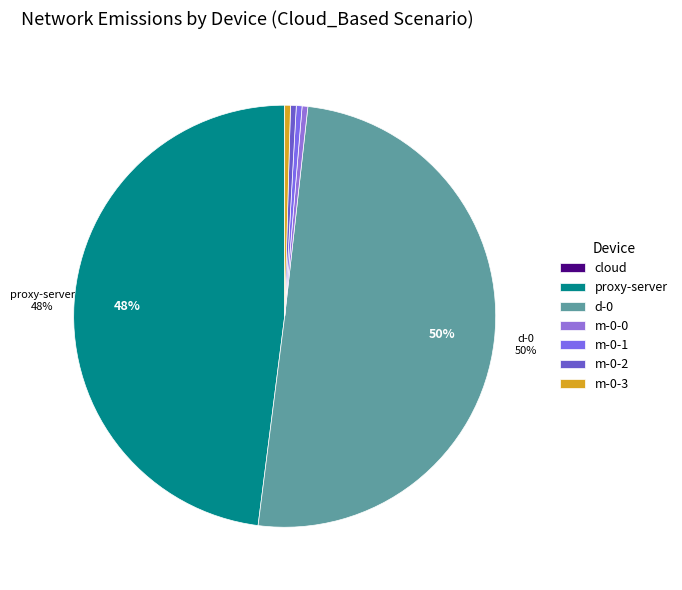

True or false: d-0 accounts for 35% of the total.

False